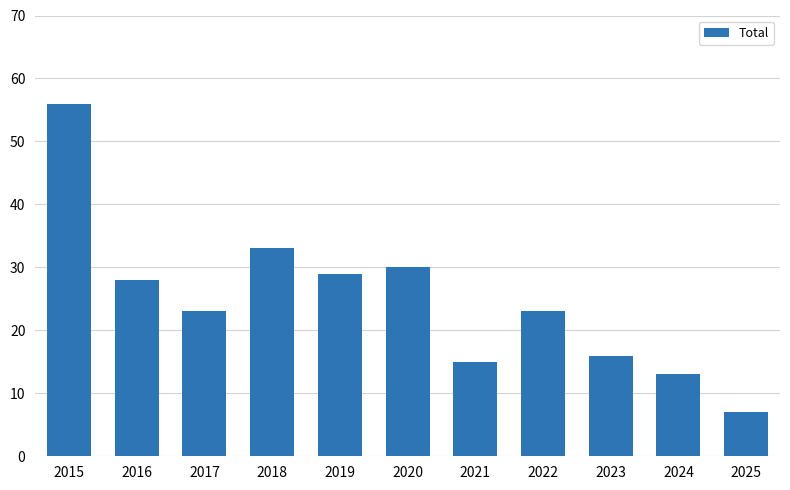

True or false: the data shows 23 at 2017.

True